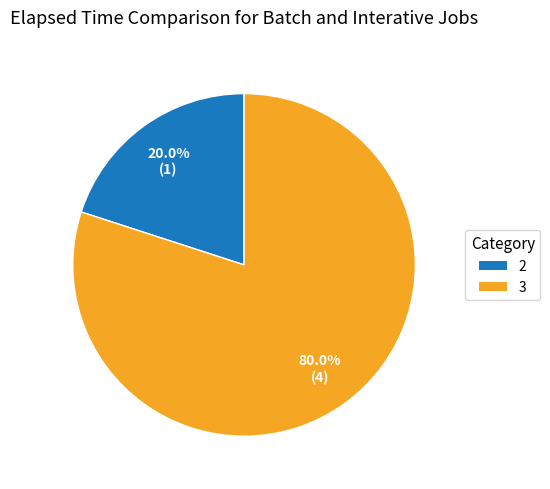

Is there a majority slice in this chart?

Yes